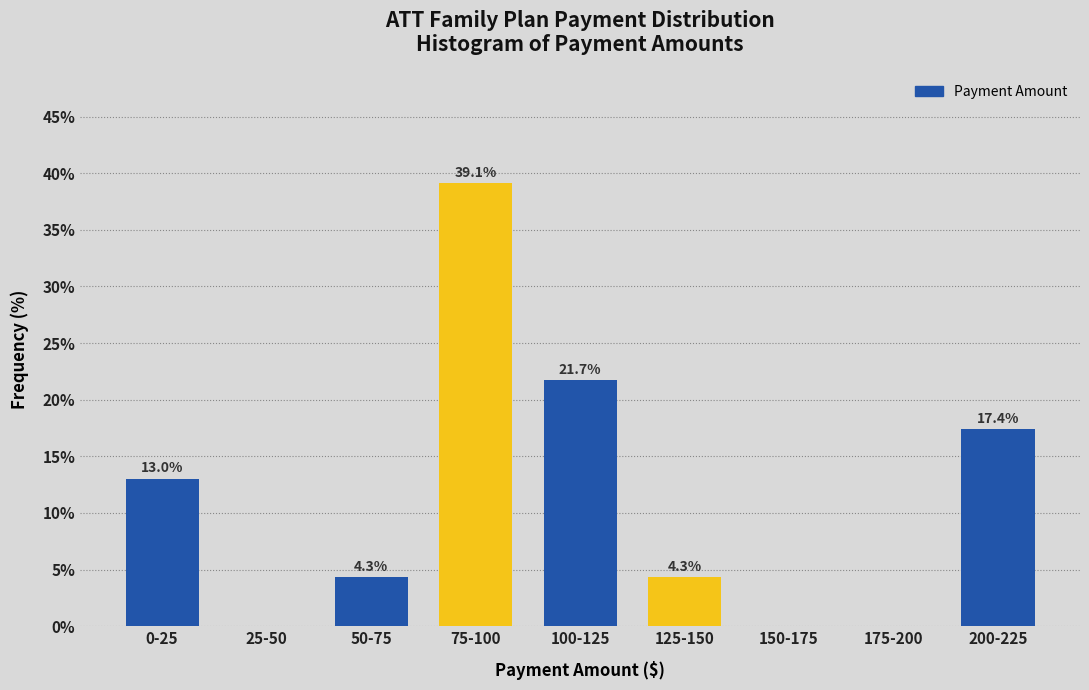

Reading left to right, list all the values displayed in this chart.

0-25=13.0	25-50=0.0	50-75=4.3	75-100=39.1	100-125=21.7	125-150=4.3	150-175=0.0	175-200=0.0	200-225=17.4